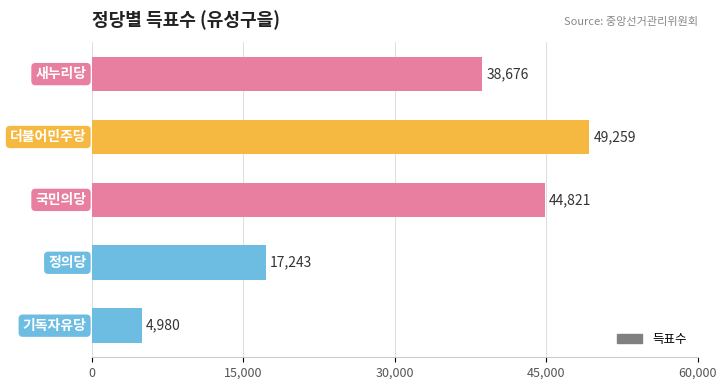

Which category has the lowest value across all series?

기독자유당